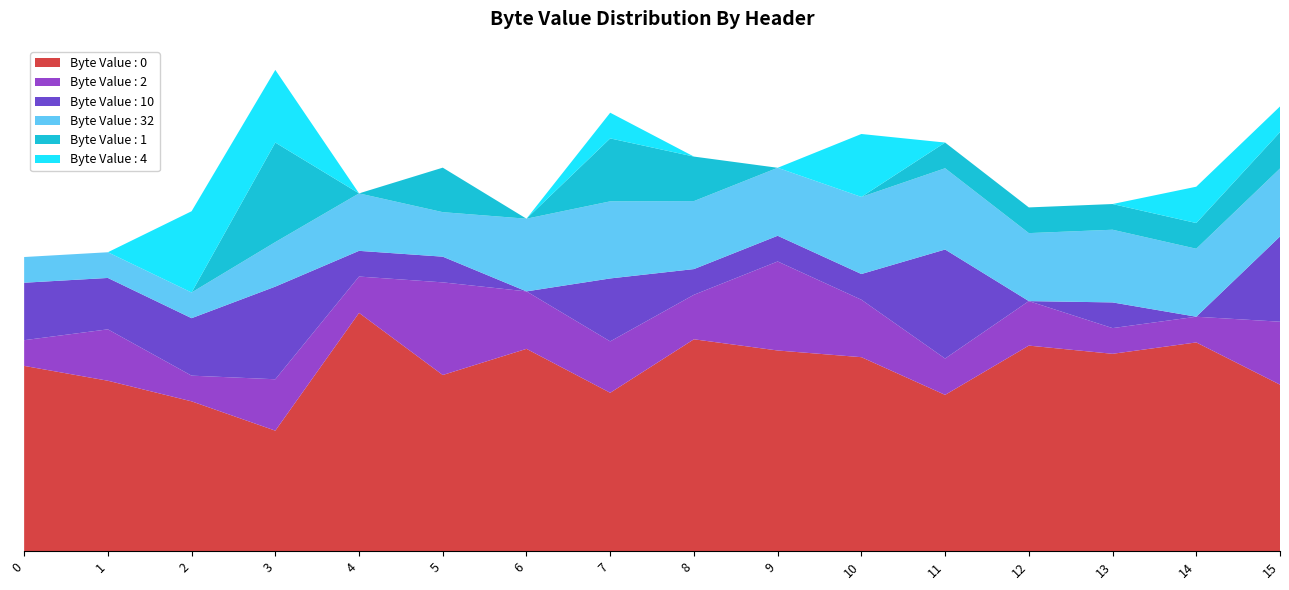

Reading left to right, list all the values displayed in this chart.

Byte Value : 0: 0 Header Byte=0.5	1 Header Byte=0.5	2 Header Byte=0.4	3 Header Byte=0.4	4 Header Byte=0.7	5 Header Byte=0.5	6 Header Byte=0.6	7 Header Byte=0.5	8 Header Byte=0.6	9 Header Byte=0.6	10 Header Byte=0.6	11 Header Byte=0.5	12 Header Byte=0.6	13 Header Byte=0.6	14 Header Byte=0.6	15 Header Byte=0.5
Byte Value : 2: 0 Header Byte=0.1	1 Header Byte=0.2	2 Header Byte=0.1	3 Header Byte=0.2	4 Header Byte=0.1	5 Header Byte=0.3	6 Header Byte=0.2	7 Header Byte=0.2	8 Header Byte=0.1	9 Header Byte=0.3	10 Header Byte=0.2	11 Header Byte=0.1	12 Header Byte=0.1	13 Header Byte=0.1	14 Header Byte=0.1	15 Header Byte=0.2
Byte Value : 10: 0 Header Byte=0.2	1 Header Byte=0.2	2 Header Byte=0.2	3 Header Byte=0.3	4 Header Byte=0.1	5 Header Byte=0.1	6 Header Byte=0.0	7 Header Byte=0.2	8 Header Byte=0.1	9 Header Byte=0.1	10 Header Byte=0.1	11 Header Byte=0.3	12 Header Byte=0.0	13 Header Byte=0.1	14 Header Byte=0.0	15 Header Byte=0.3
Byte Value : 32: 0 Header Byte=0.1	1 Header Byte=0.1	2 Header Byte=0.1	3 Header Byte=0.1	4 Header Byte=0.2	5 Header Byte=0.1	6 Header Byte=0.2	7 Header Byte=0.2	8 Header Byte=0.2	9 Header Byte=0.2	10 Header Byte=0.2	11 Header Byte=0.2	12 Header Byte=0.2	13 Header Byte=0.2	14 Header Byte=0.2	15 Header Byte=0.2
Byte Value : 1: 0 Header Byte=0.0	1 Header Byte=0.0	2 Header Byte=0.0	3 Header Byte=0.3	4 Header Byte=0.0	5 Header Byte=0.1	6 Header Byte=0.0	7 Header Byte=0.2	8 Header Byte=0.1	9 Header Byte=0.0	10 Header Byte=0.0	11 Header Byte=0.1	12 Header Byte=0.1	13 Header Byte=0.1	14 Header Byte=0.1	15 Header Byte=0.1
Byte Value : 4: 0 Header Byte=0.0	1 Header Byte=0.0	2 Header Byte=0.2	3 Header Byte=0.2	4 Header Byte=0.0	5 Header Byte=0.0	6 Header Byte=0.0	7 Header Byte=0.1	8 Header Byte=0.0	9 Header Byte=0.0	10 Header Byte=0.2	11 Header Byte=0.0	12 Header Byte=0.0	13 Header Byte=0.0	14 Header Byte=0.1	15 Header Byte=0.1